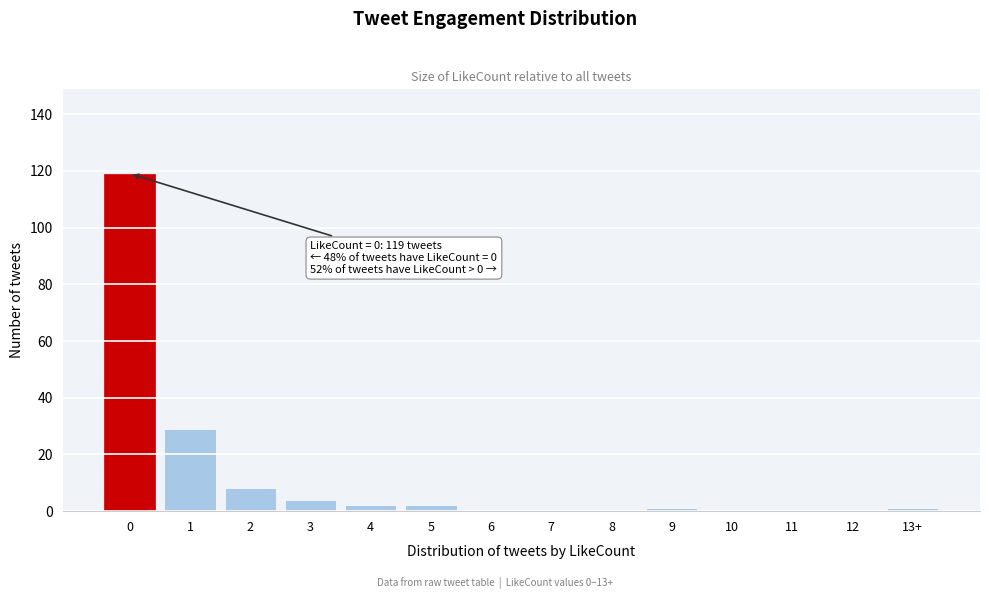

Reading right to left, extract all data points from this chart.

13+=1	12=0	11=0	10=0	9=1	8=0	7=0	6=0	5=2	4=2	3=4	2=8	1=29	0=119